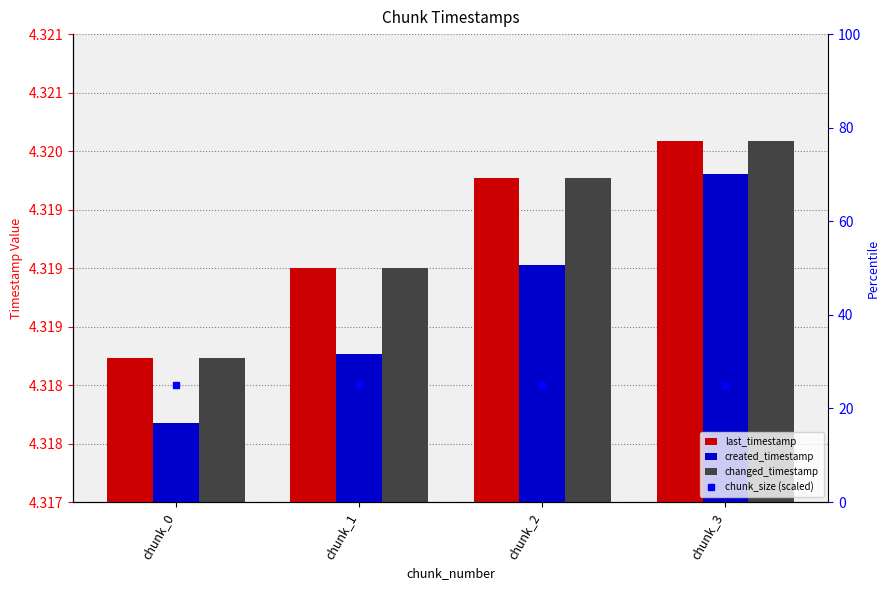

Does the chart contain any negative values?

No